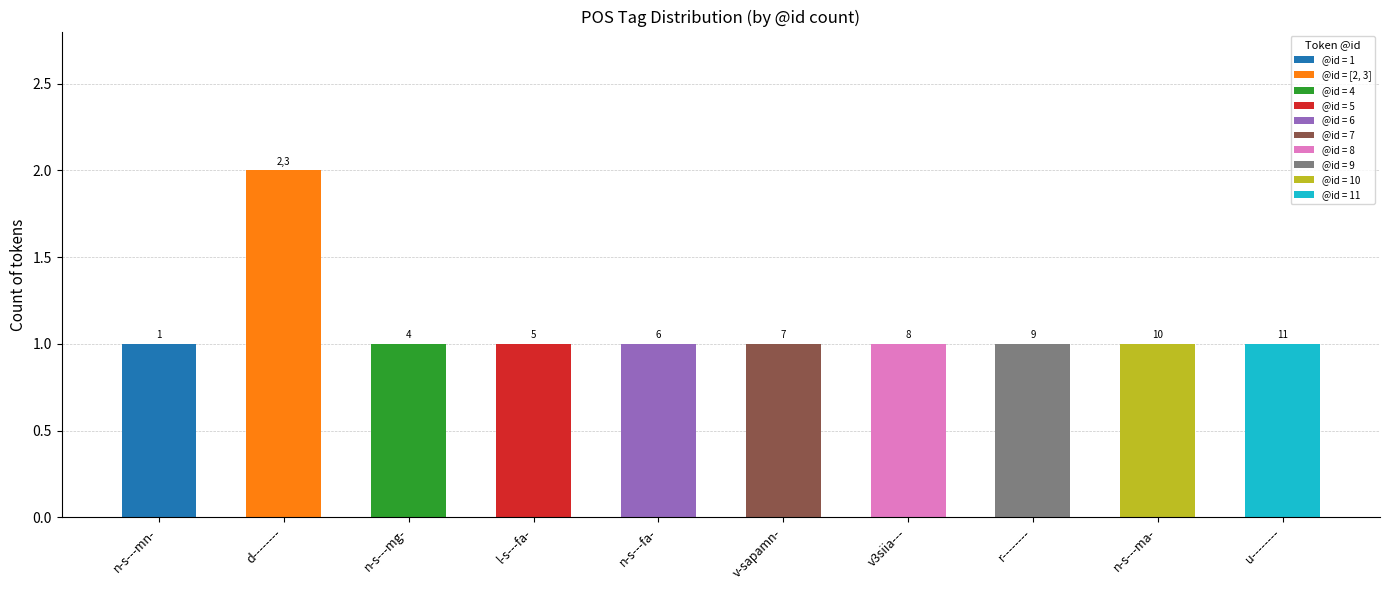

At which category does the chart reach its minimum across all series?

n-s---mn-